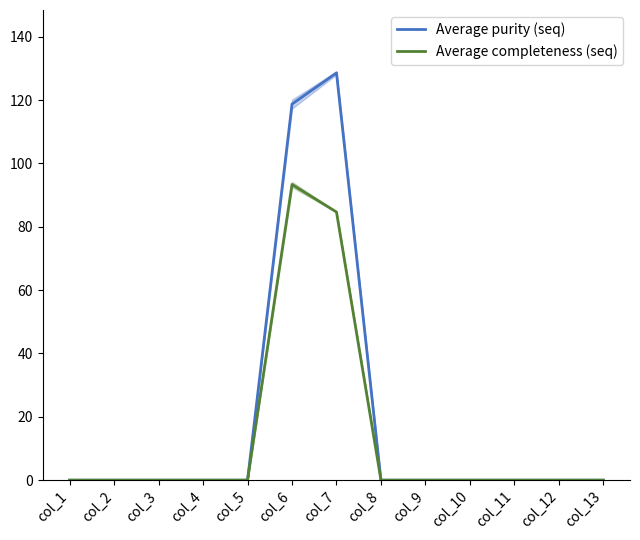

Which series has the largest range (max minus min)?

Average purity (seq)